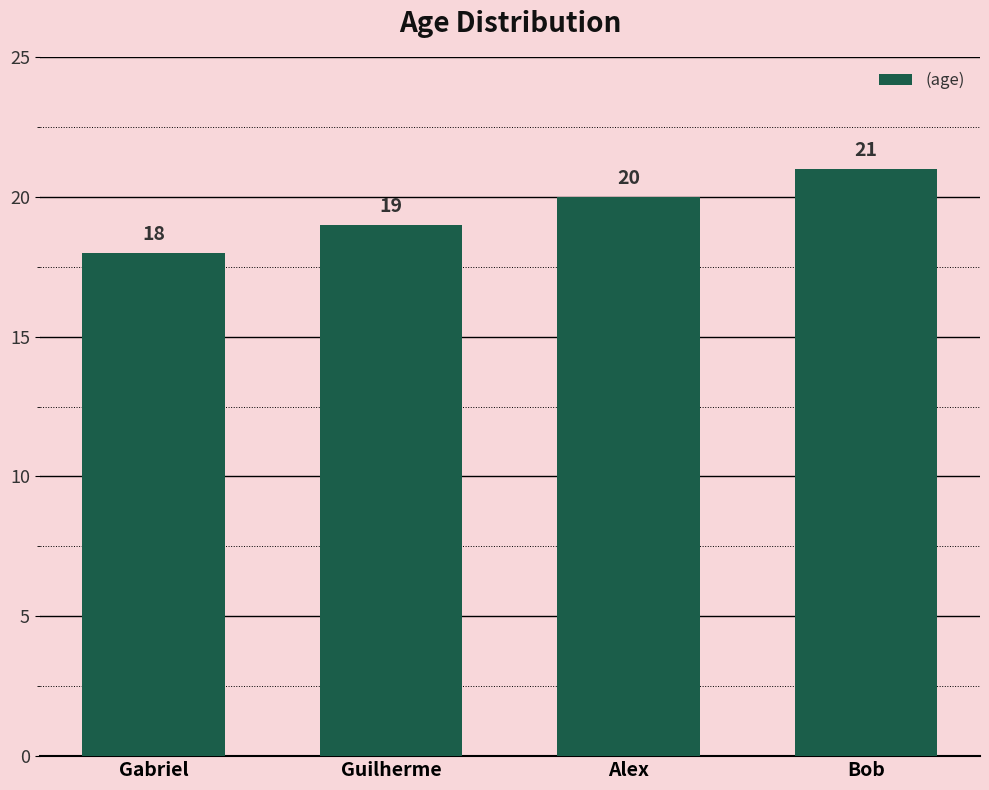

Rank the categories by value from highest to lowest.

Bob, Alex, Guilherme, Gabriel